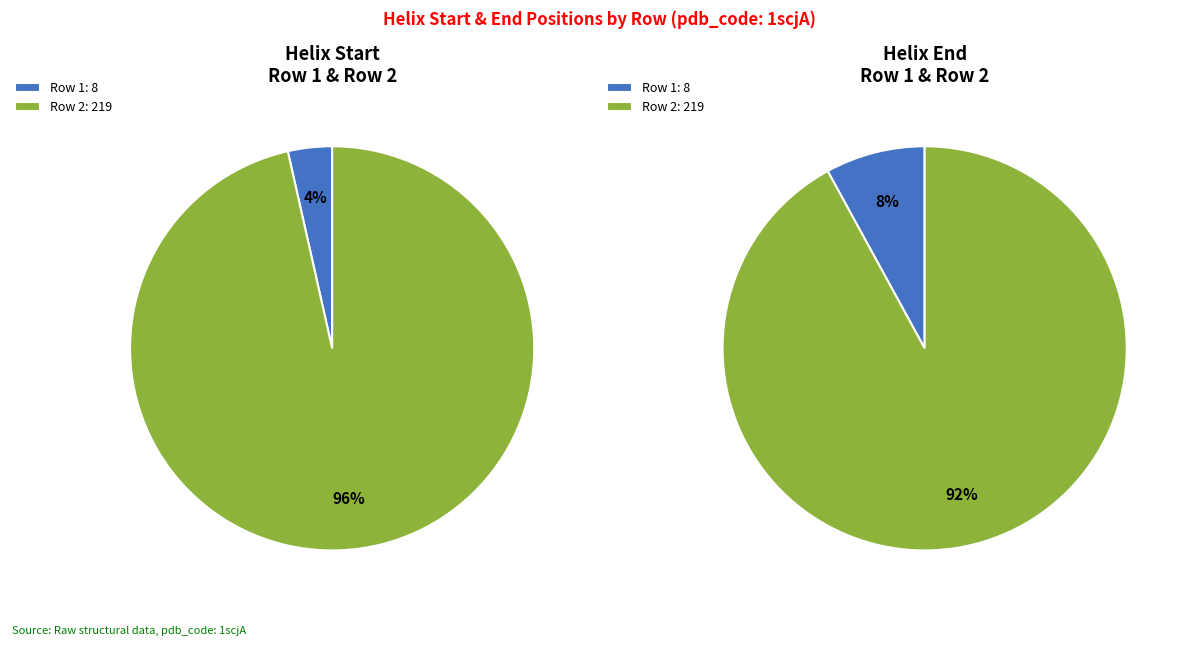

Which series has the widest spread of values?

pie1